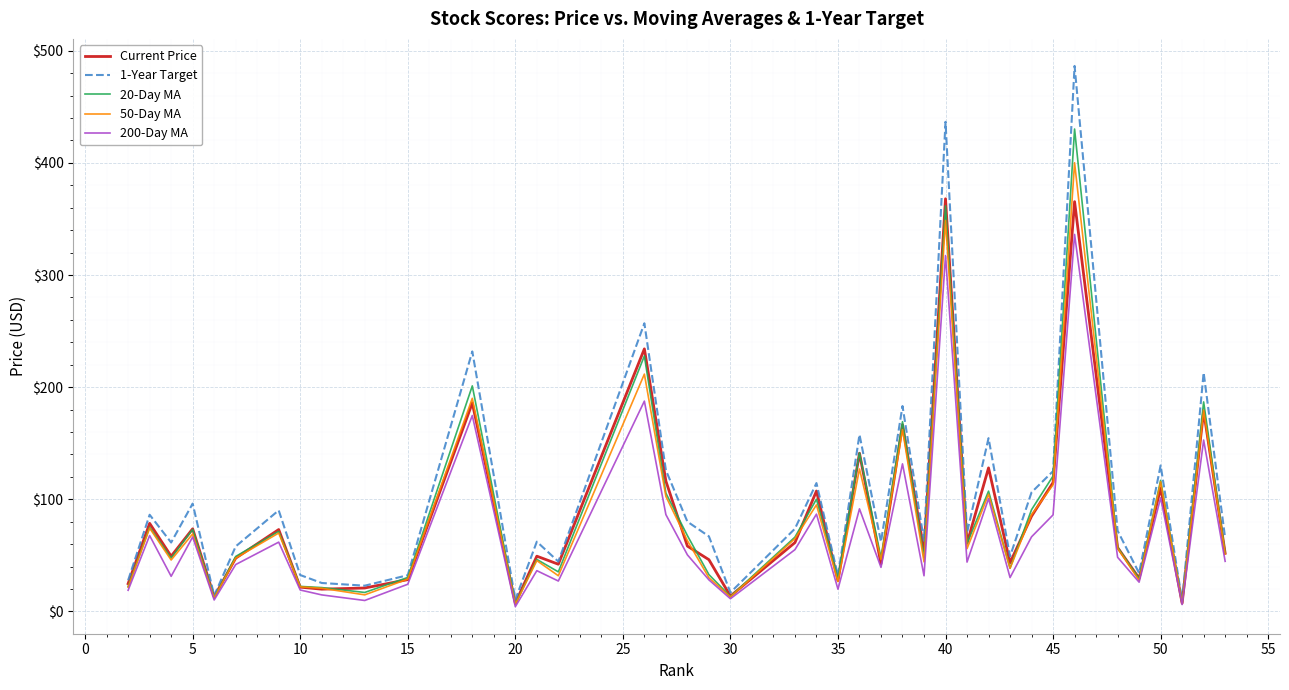

How many lines are shown in the chart?

5